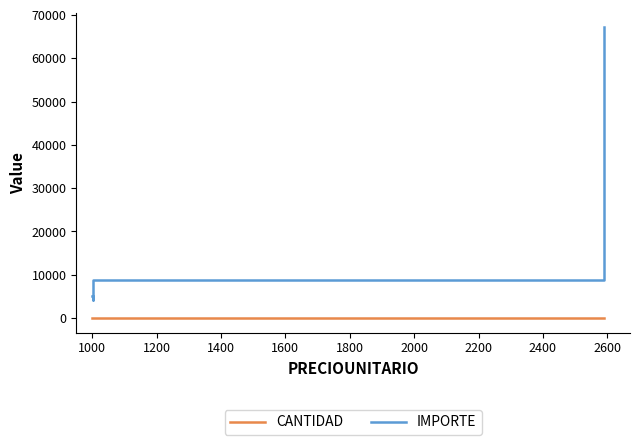

Does the chart have visible grid lines?

No